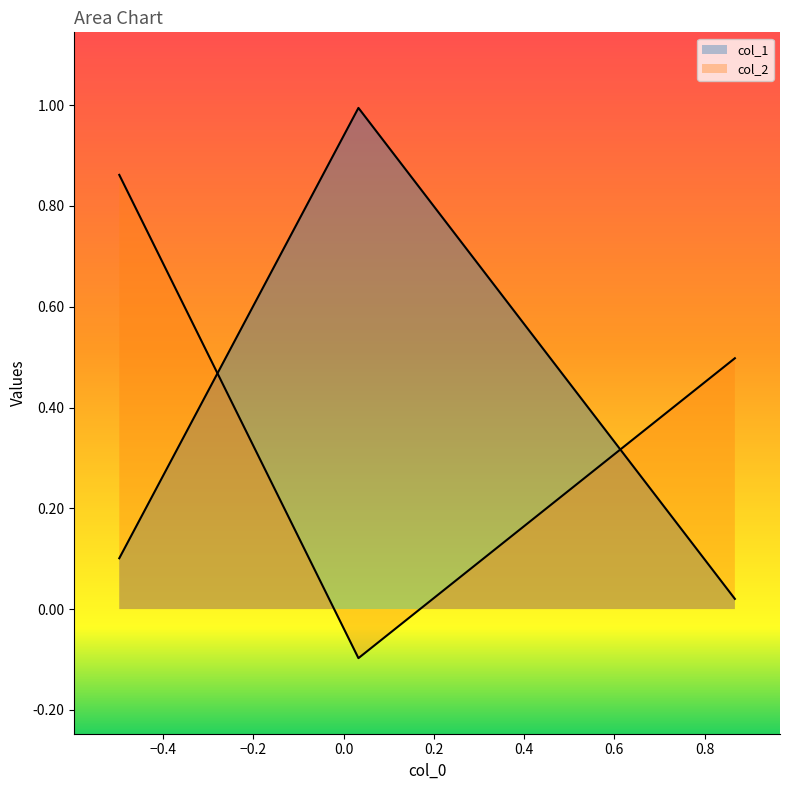

Does the chart display data point markers on the line(s)?

No